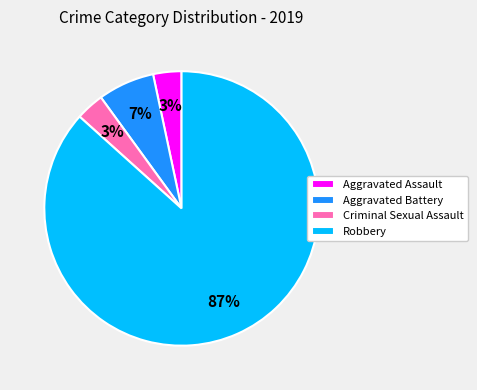

To the nearest percent, what percentage of the pie is Aggravated Battery?

7%